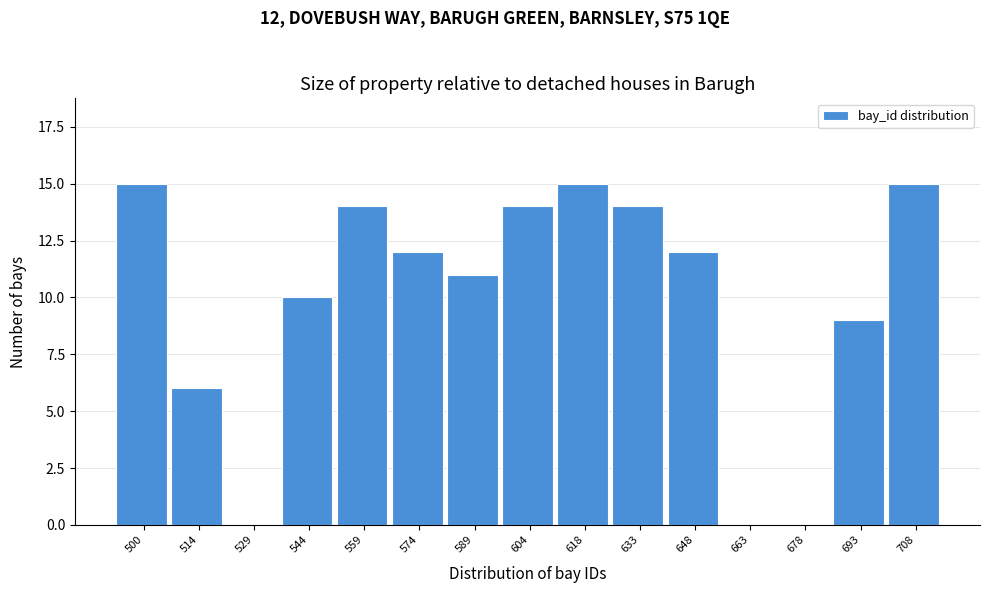

Reading left to right, transcribe all the data shown in this chart.

500=15	514=6	529=0	544=10	559=14	574=12	589=11	604=14	618=15	633=14	648=12	663=0	678=0	693=9	708=15